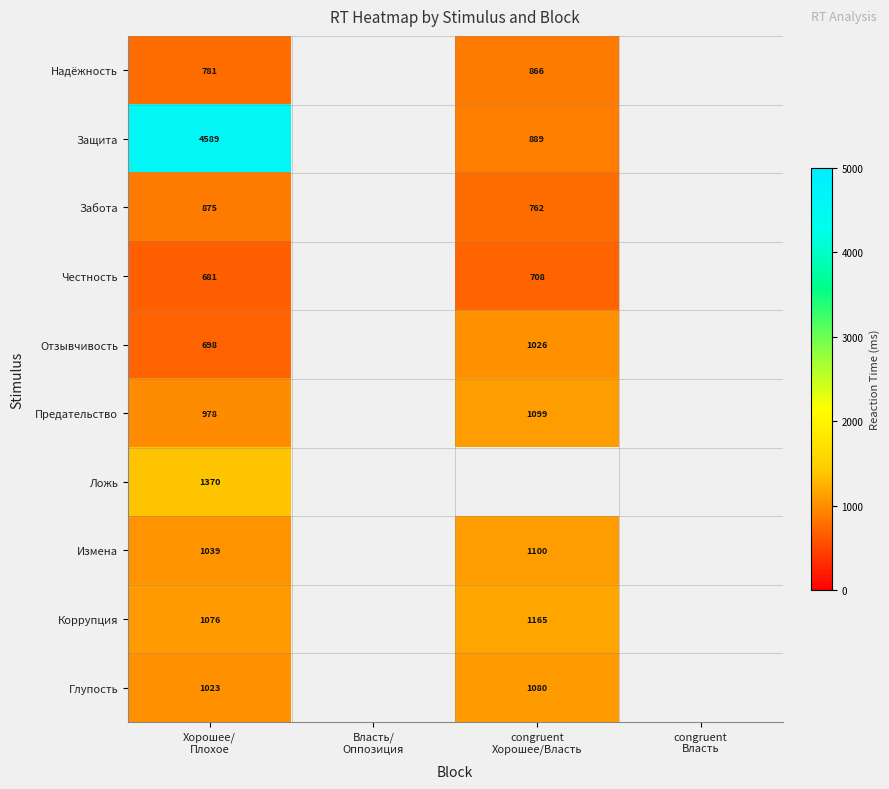

What is the difference between the Предательство values at Хорошее/ Плохое and congruent Хорошее/Власть?

121.0